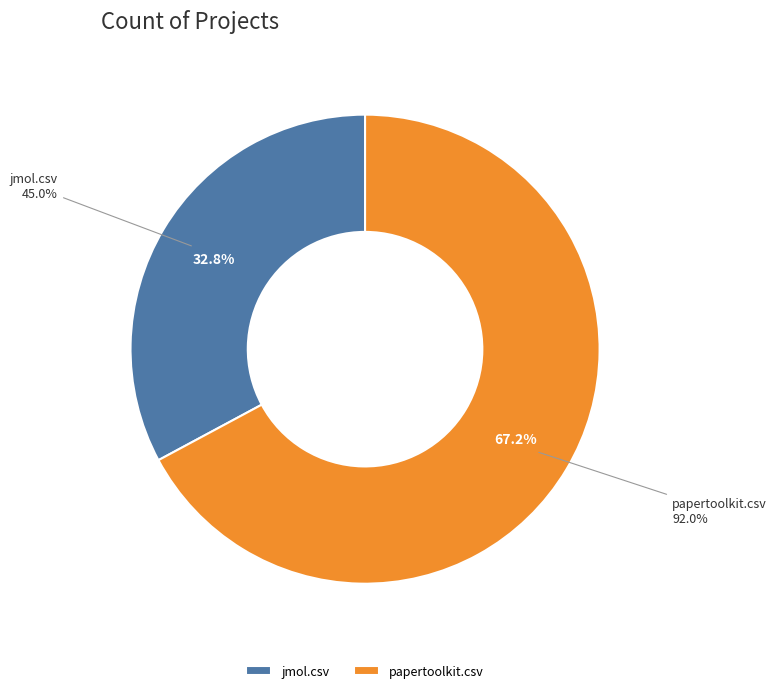

What percentage is the papertoolkit.csv slice, to the nearest percent?

67%